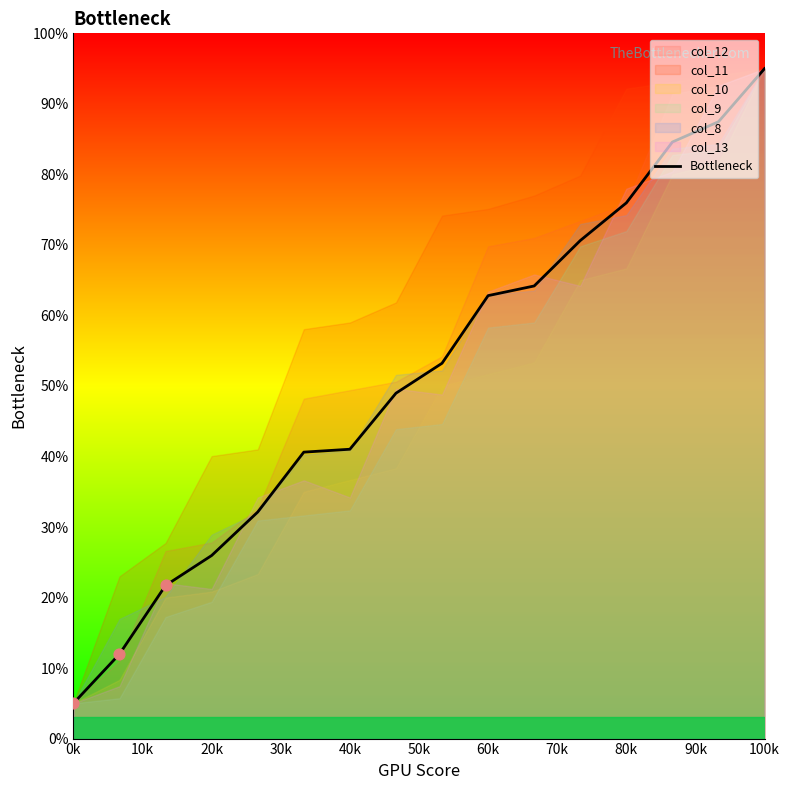

What is the maximum value for Bottleneck?

95.0